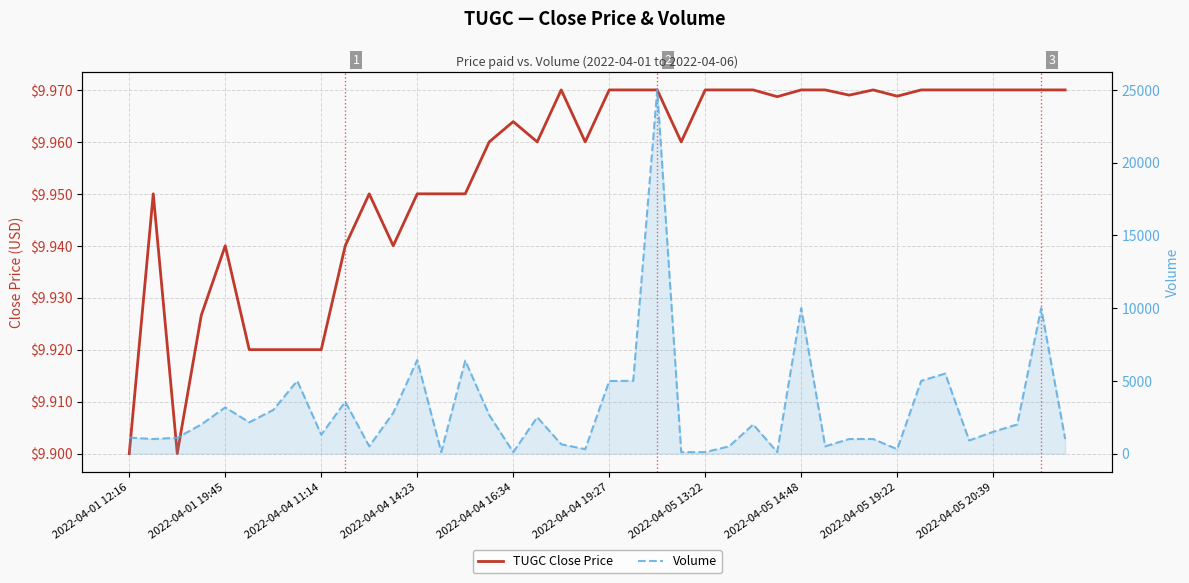

What is the greatest value displayed?

25000.0